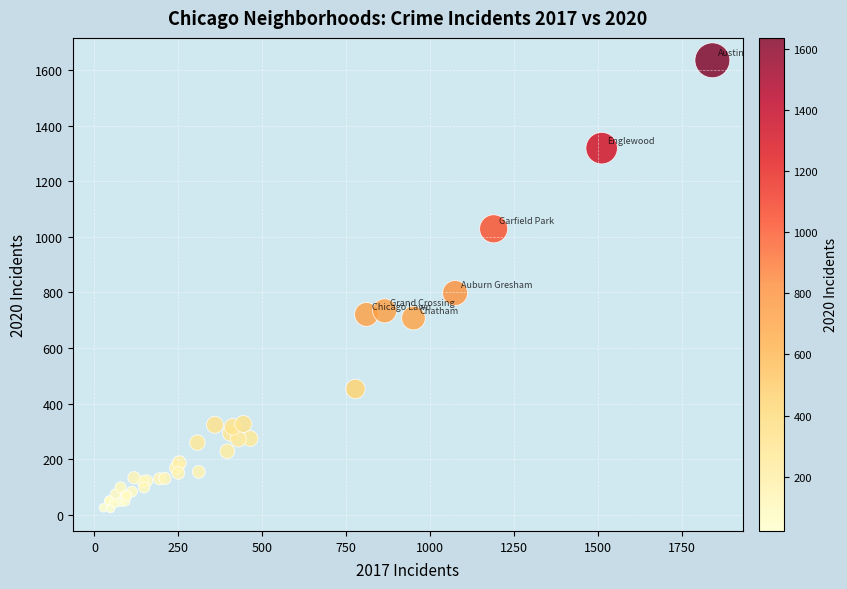

What Y value in the scatter plot is closest to 829?

798